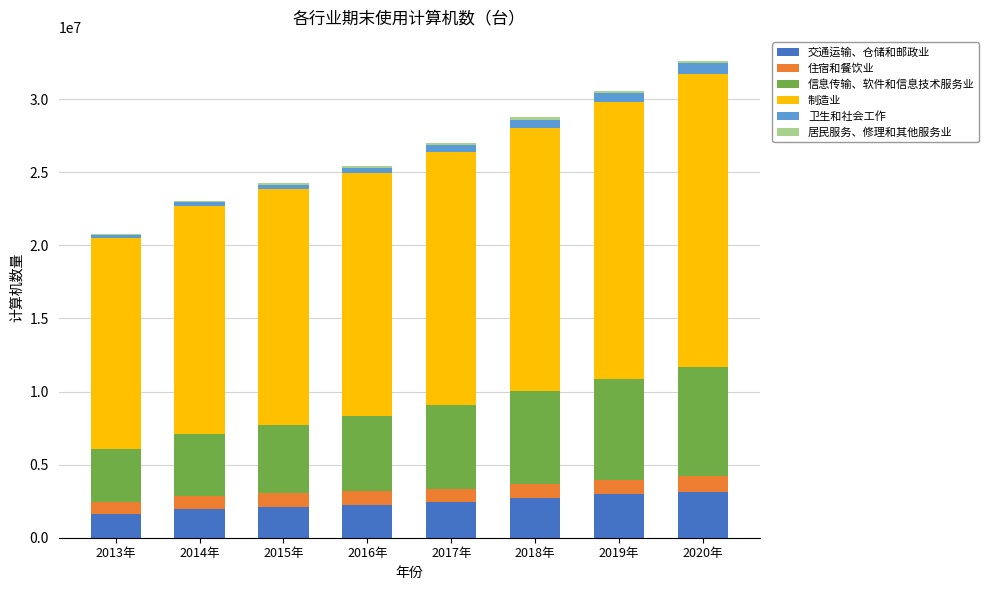

Which has a higher value, 2018年 or 2020年?

2020年